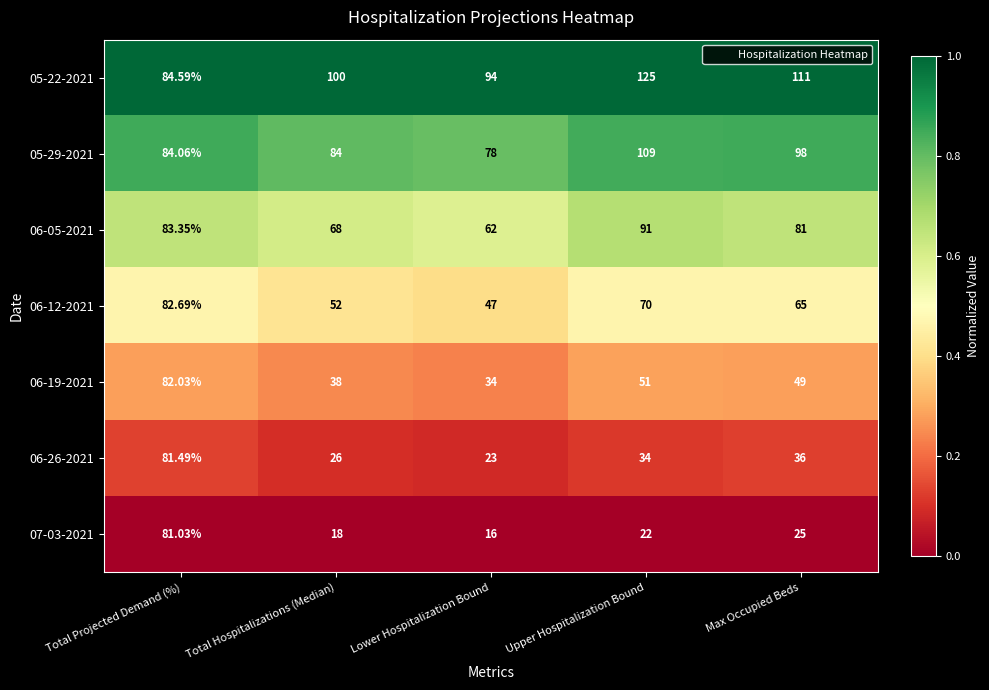

Which label corresponds to the largest value in the chart?

Upper Hospitalization Bound